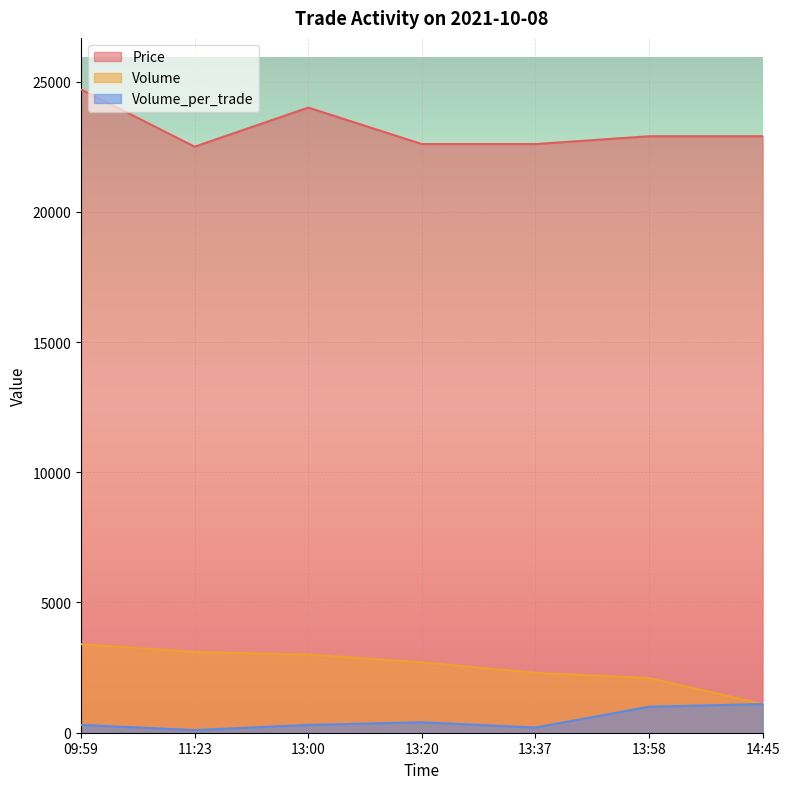

What is the label of the 1st point from the right?

14:45